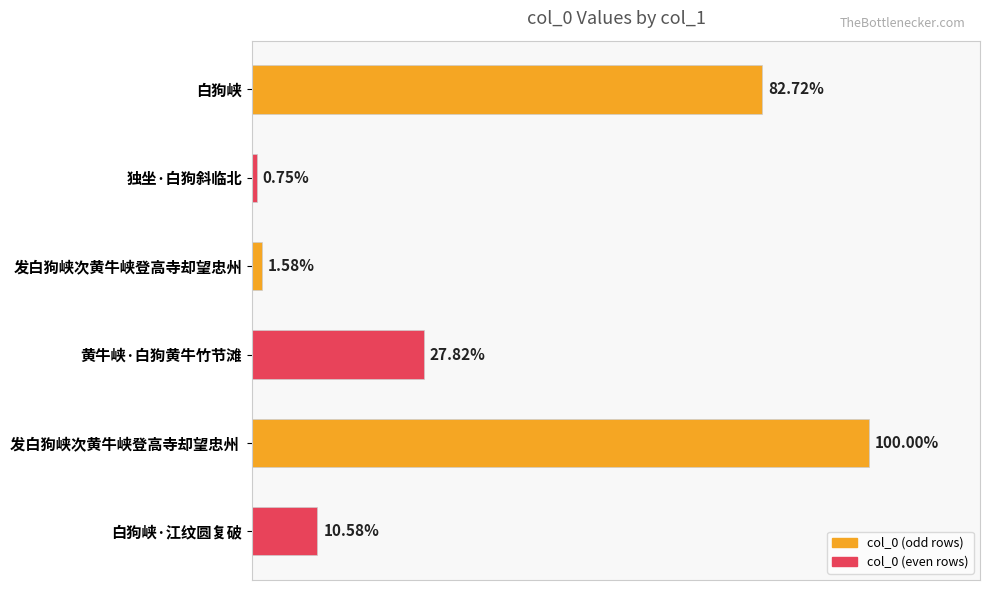

Are the bars horizontal?

Yes